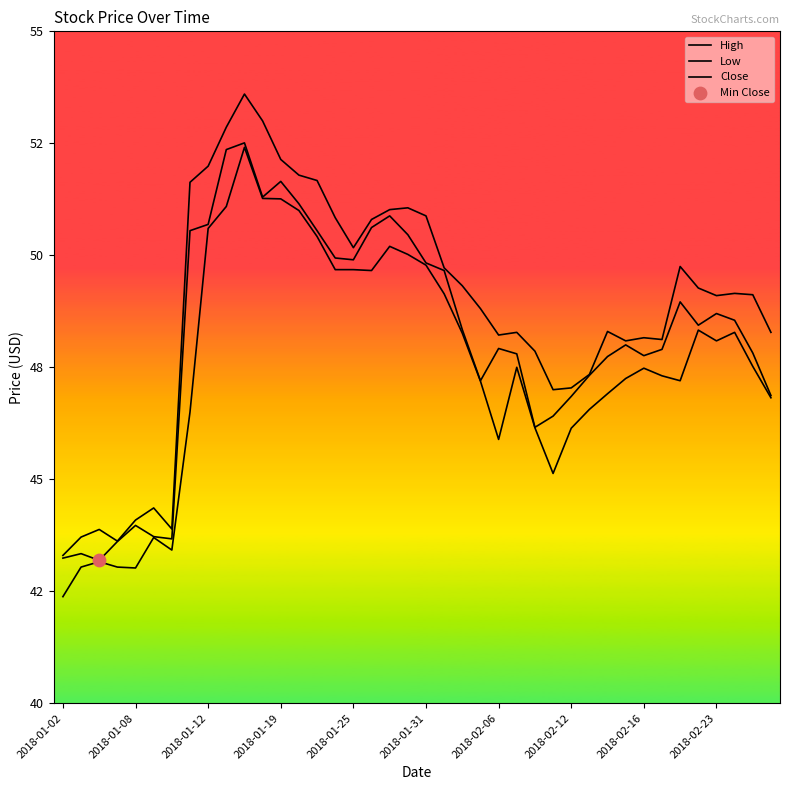

At which category is the sum across all series the highest?

10